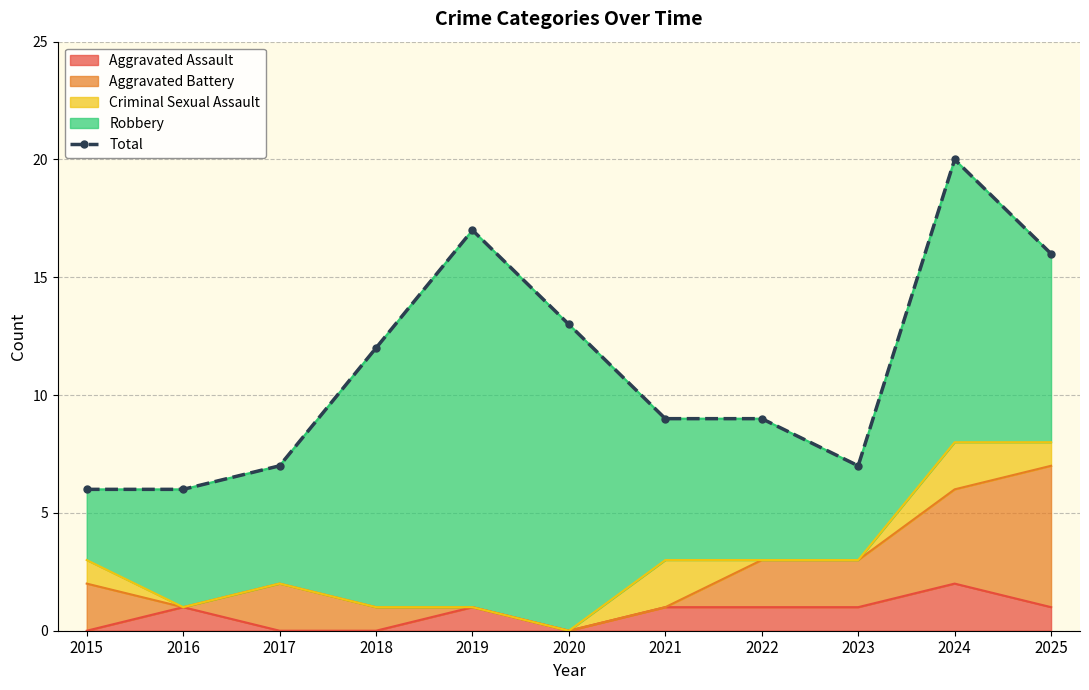

At which label does the data first exceed 9?

2018